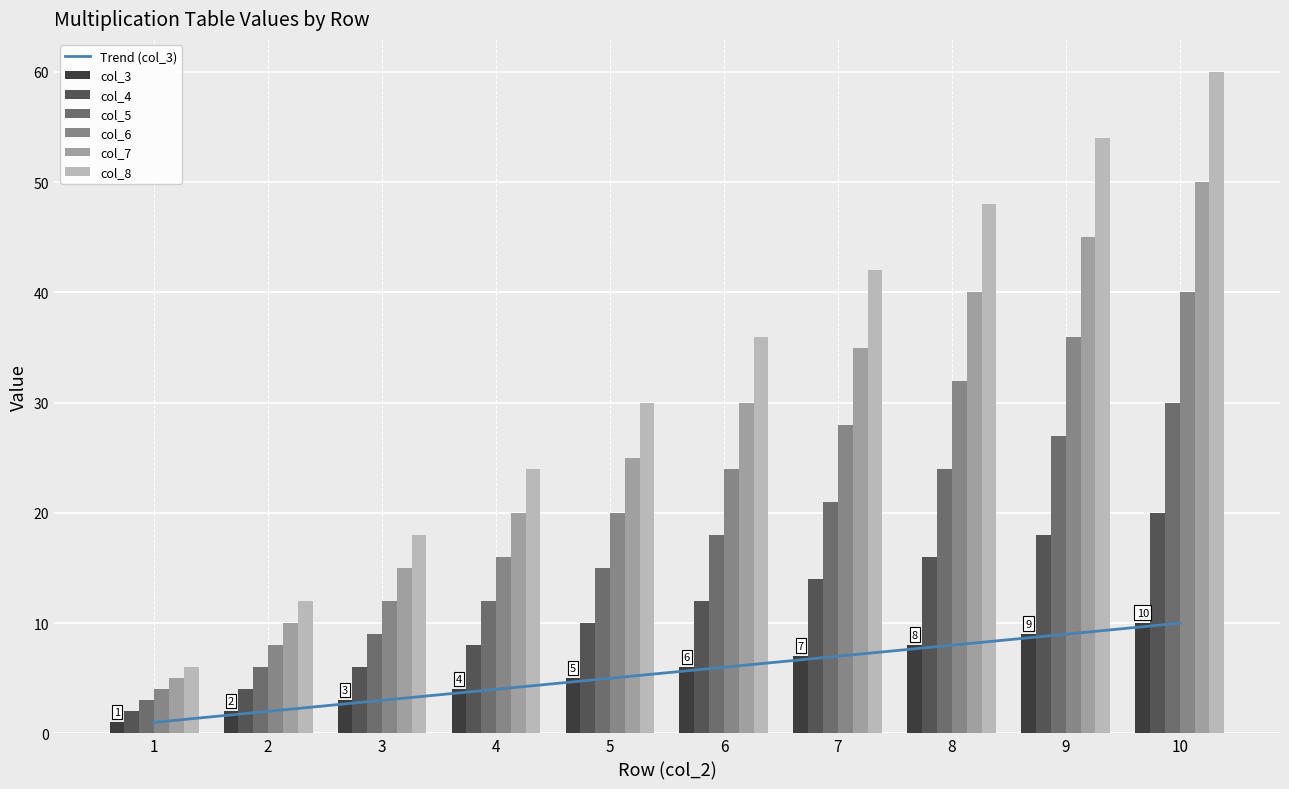

Between 5 and 3, which is larger?

5